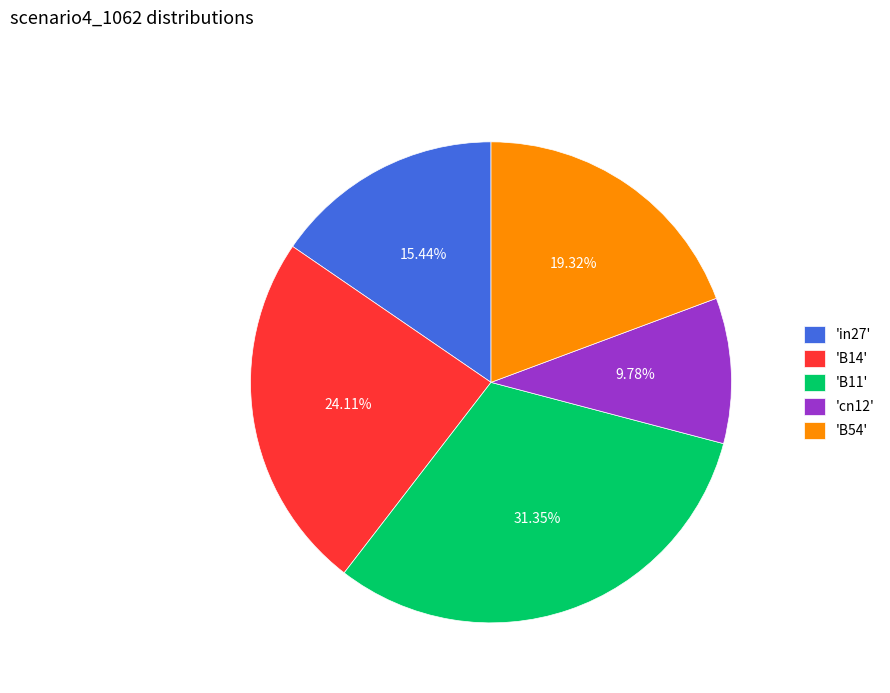

Which slice is the smallest?

'cn12'